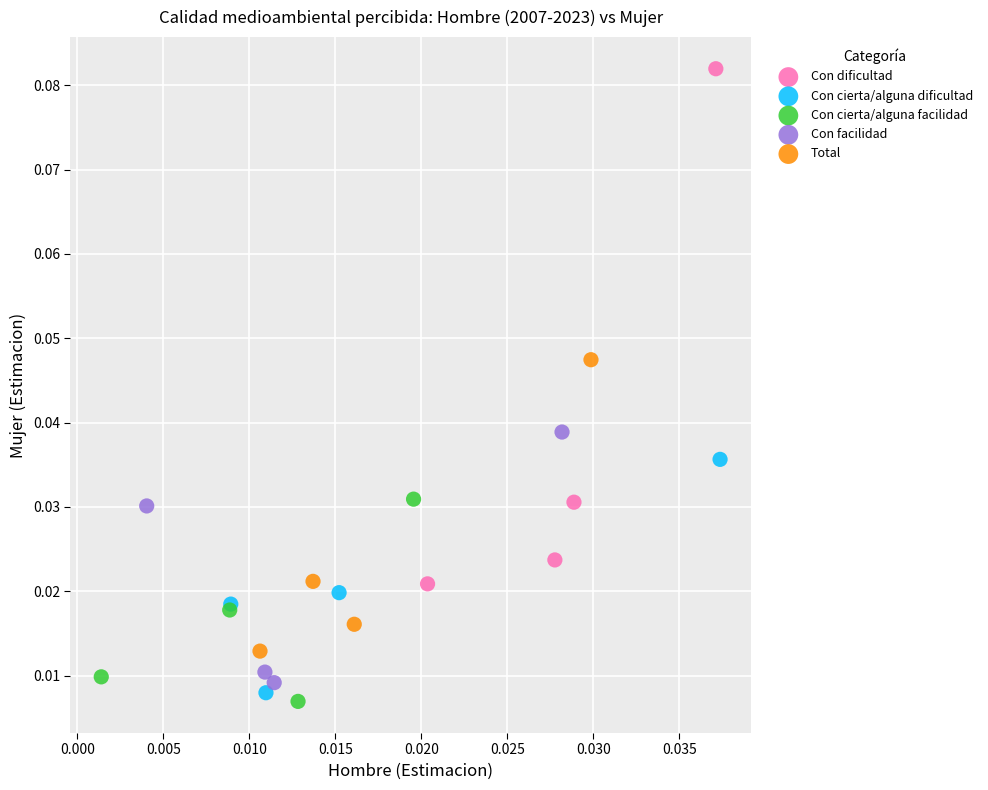

What are all the series names shown in the legend?

Con dificultad, Con cierta/alguna dificultad, Con cierta/alguna facilidad, Con facilidad, Total